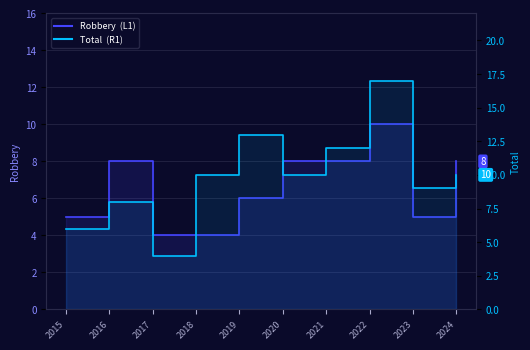

Reading right to left, transcribe all the data shown in this chart.

Robbery: 2024=8	2023=5	2022=10	2021=8	2020=8	2019=6	2018=4	2017=4	2016=8	2015=5
Total: 2024=10	2023=9	2022=17	2021=12	2020=10	2019=13	2018=10	2017=4	2016=8	2015=6